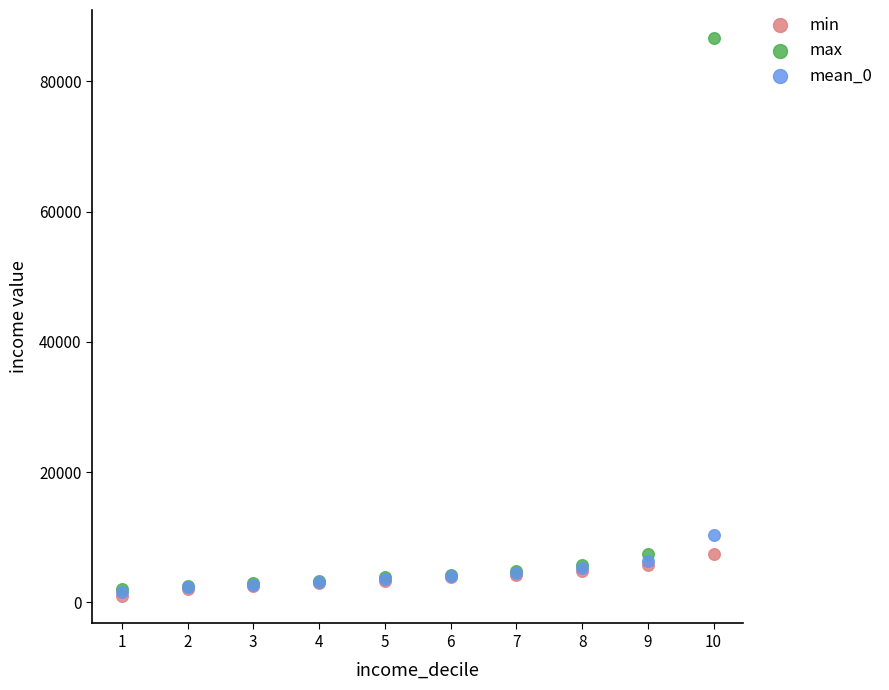

Which series contains the highest Y value?

max